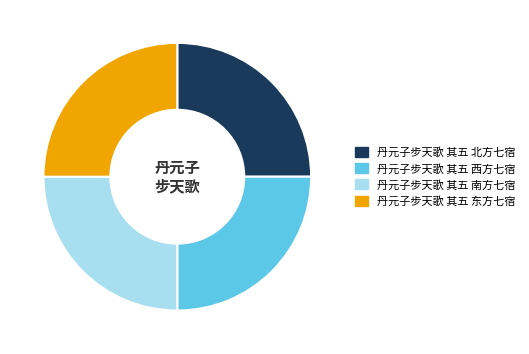

What is the ratio of the value at 丹元子步天歌 其五 西方七宿 to the value at 丹元子步天歌 其五 东方七宿?

1.0